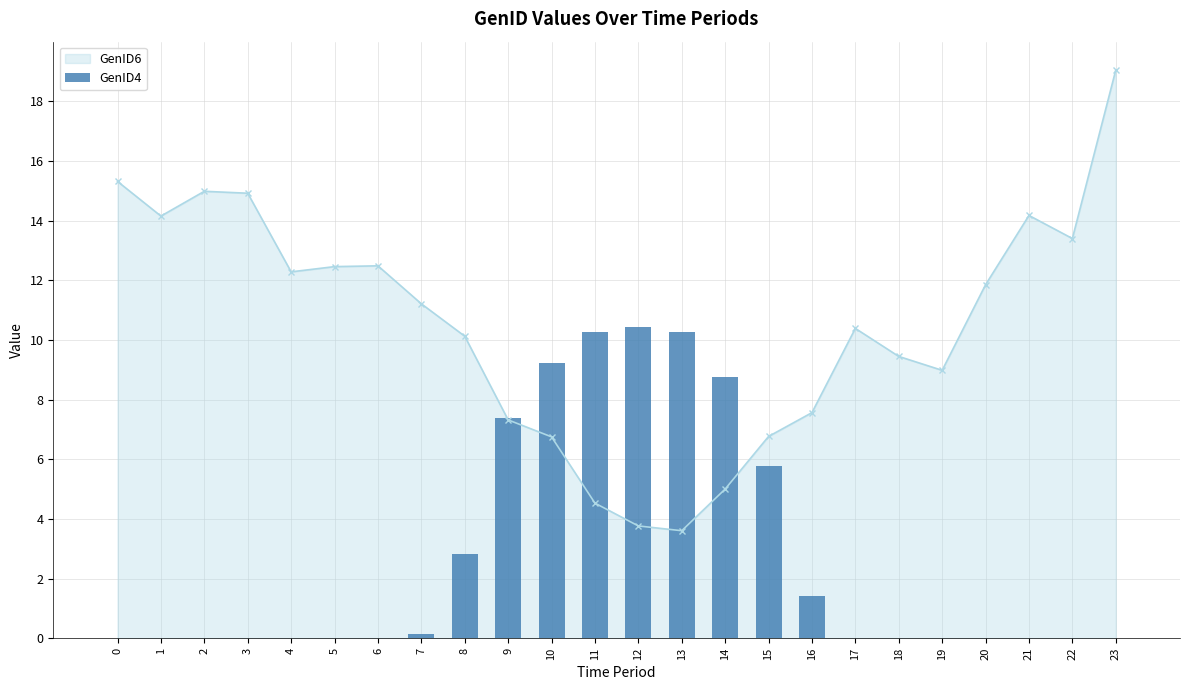

At which label is GenID6 closest to 11?

7